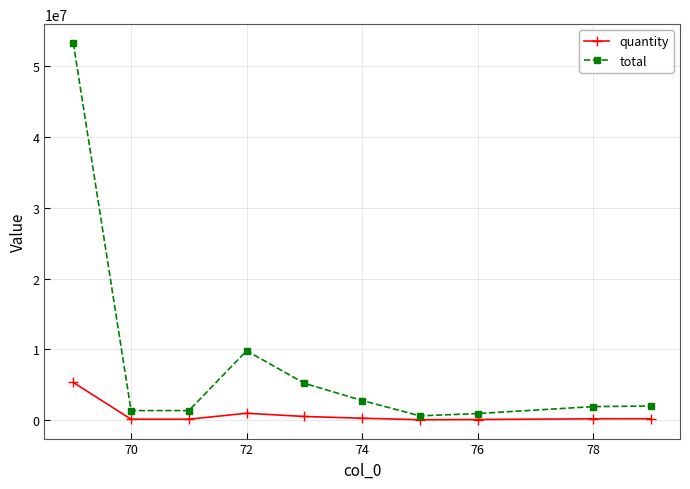

Which series has the largest range (max minus min)?

total